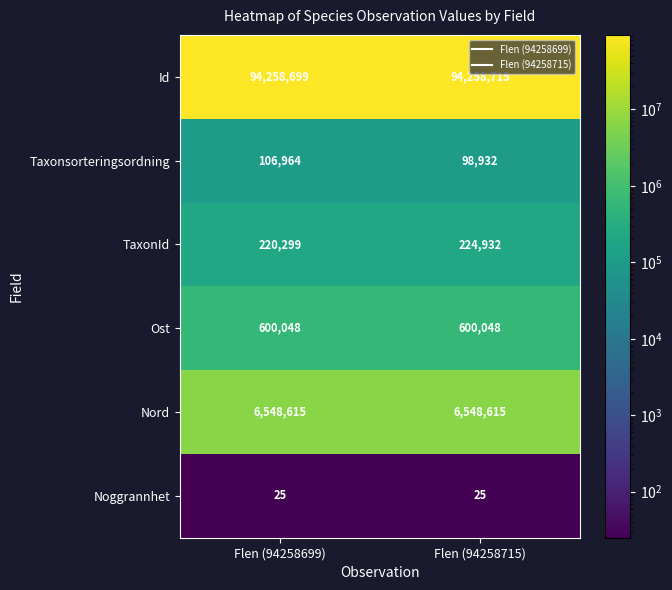

What is the difference between the highest and lowest values at Flen (94258699)?

94258674